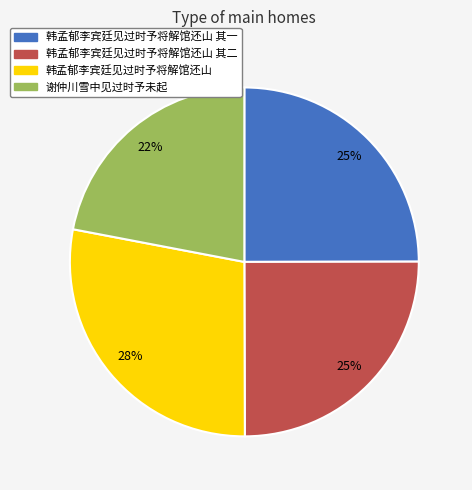

Is there any slice that represents more than half of the pie?

No